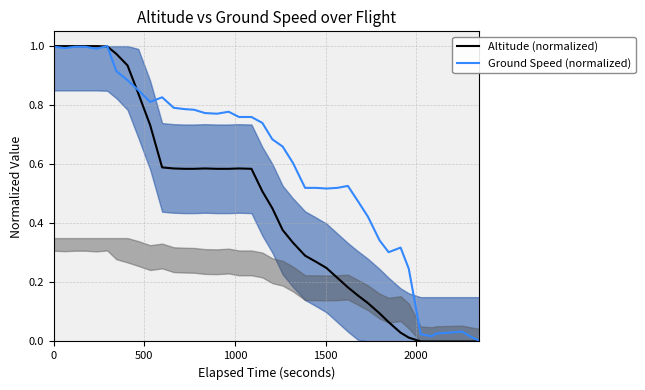

Reading left to right, list all the values displayed in this chart.

Altitude (normalized): 1.0	1.0	1.0	1.0	1.0	1.0	1.0	0.9	0.8	0.7	0.6	0.6	0.6	0.6	0.6	0.6	0.6	0.6	0.6	0.5	0.5	0.4	0.3	0.3	0.3	0.2	0.2	0.2	0.2	0.1	0.1	0.1	0.0	0.0	0.0	0.0	0.0	0.0	0.0	0.0
Ground Speed (normalized): 1.0	1.0	1.0	1.0	1.0	1.0	0.9	0.9	0.9	0.8	0.8	0.8	0.8	0.8	0.8	0.8	0.8	0.8	0.8	0.7	0.7	0.7	0.6	0.5	0.5	0.5	0.5	0.5	0.5	0.4	0.3	0.3	0.3	0.2	0.0	0.0	0.0	0.0	0.0	0.0